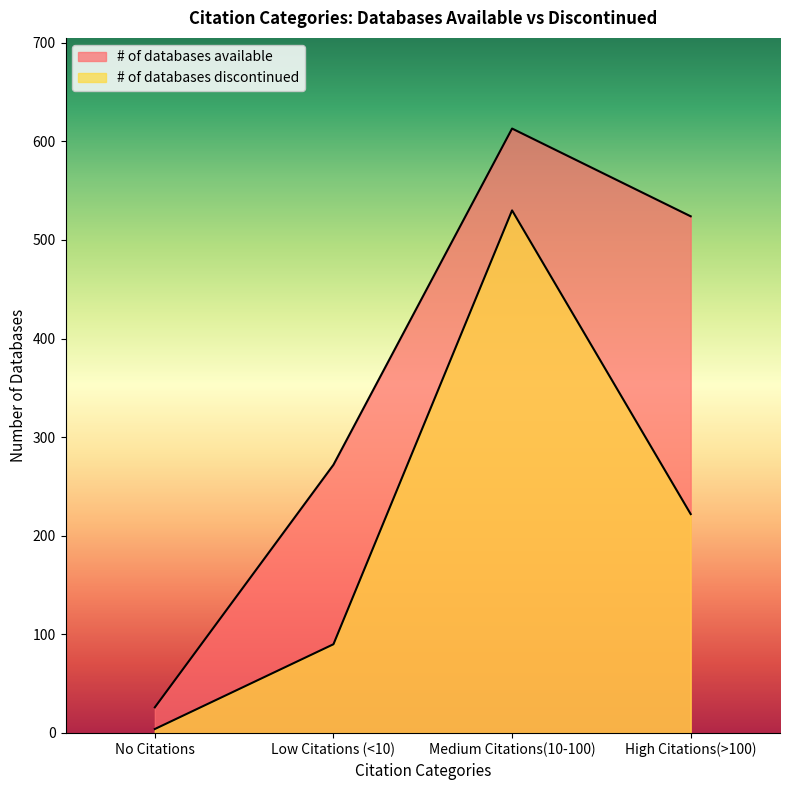

How many lines are shown in the chart?

2